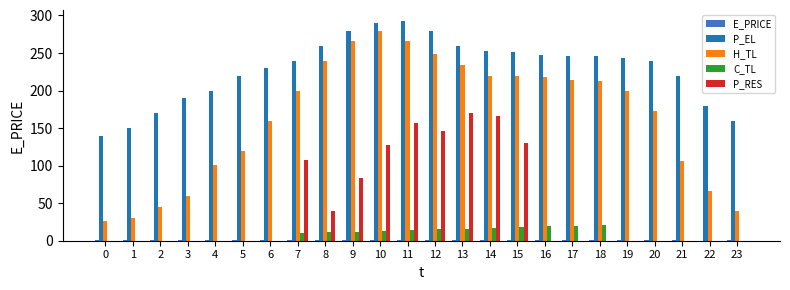

What is the sum of all H_TL values?

3945.3